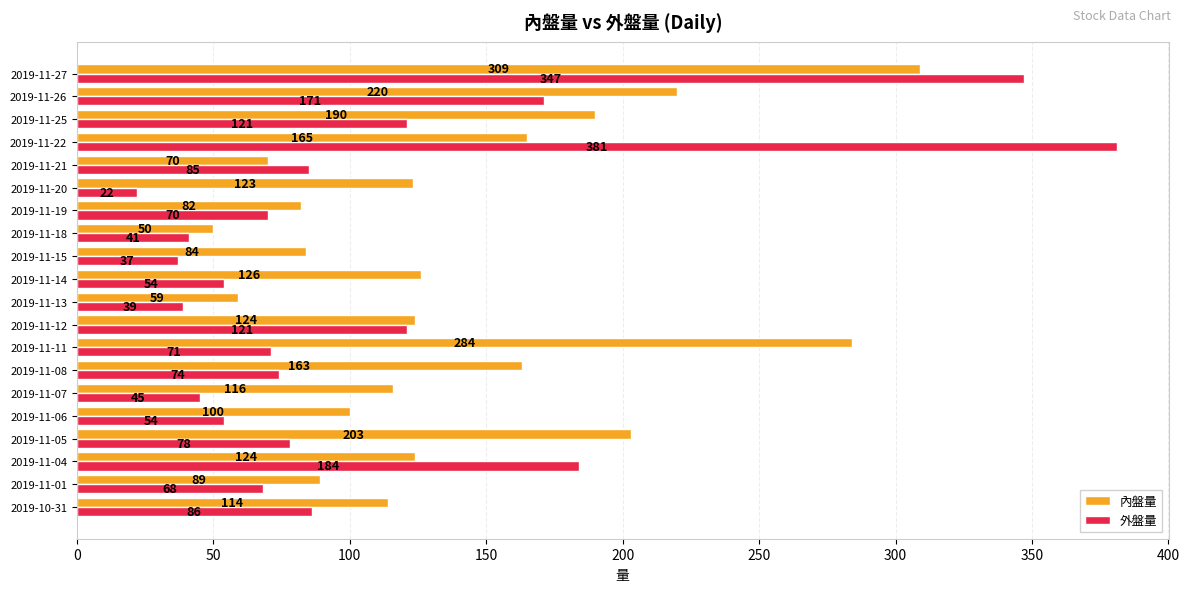

What value does the 外盤量 series have at 2019-11-18?

41